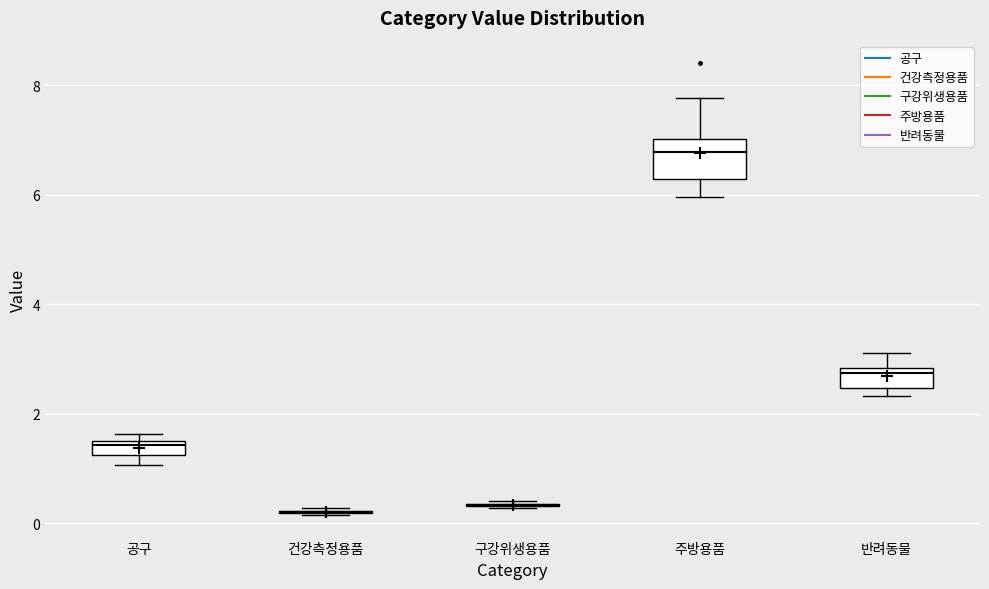

Which box is the tallest, from its lower edge to its upper edge?

주방용품